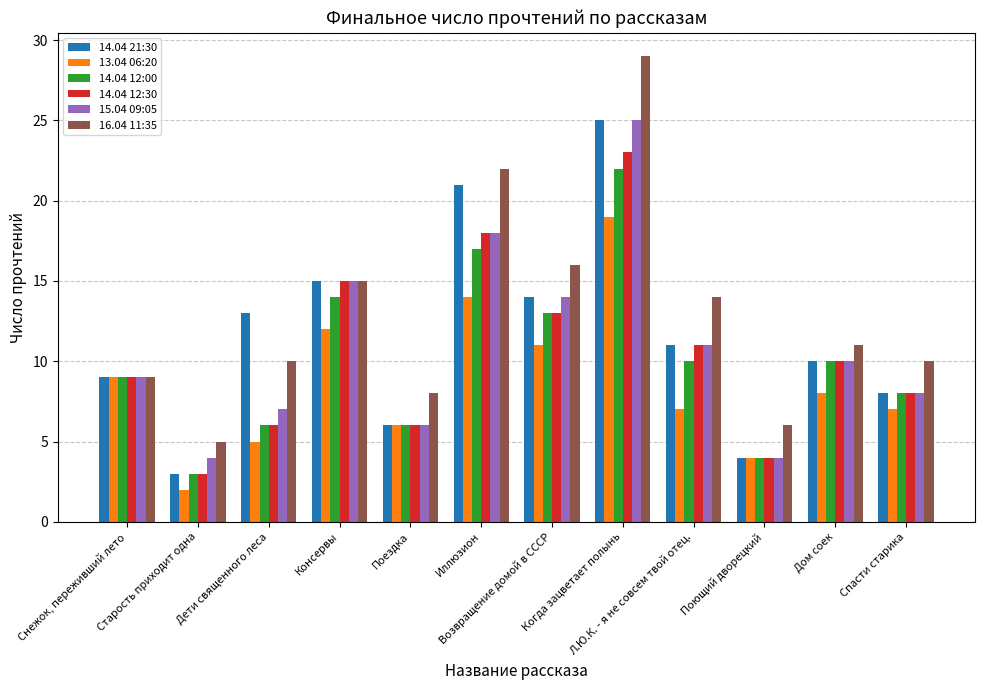

Count the 14.04 12:30 values in the range 6 to 15.

8